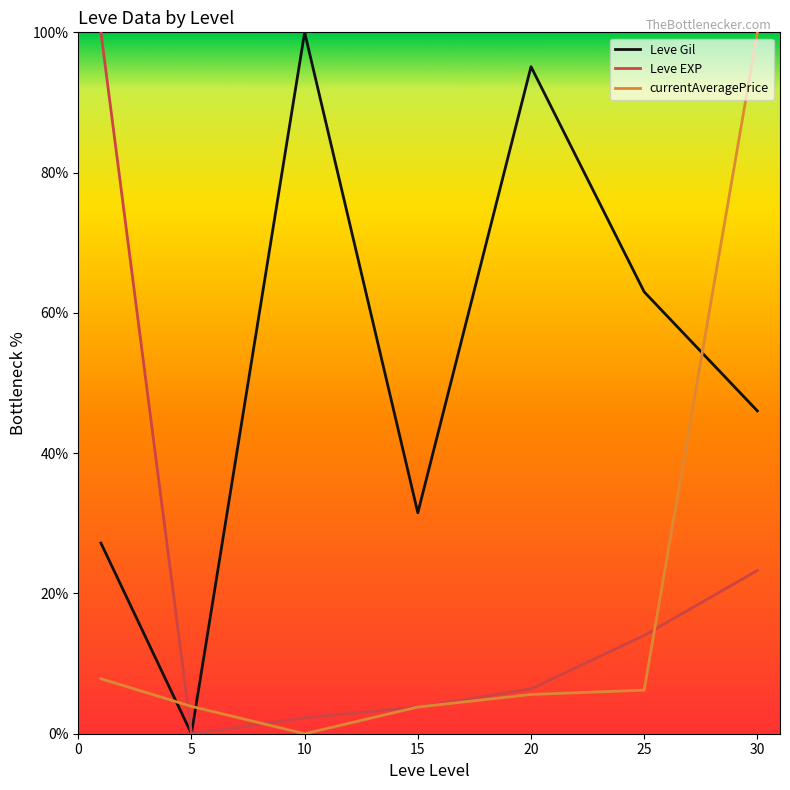

What are all the series names shown in the legend?

Leve Gil, Leve EXP, currentAveragePrice